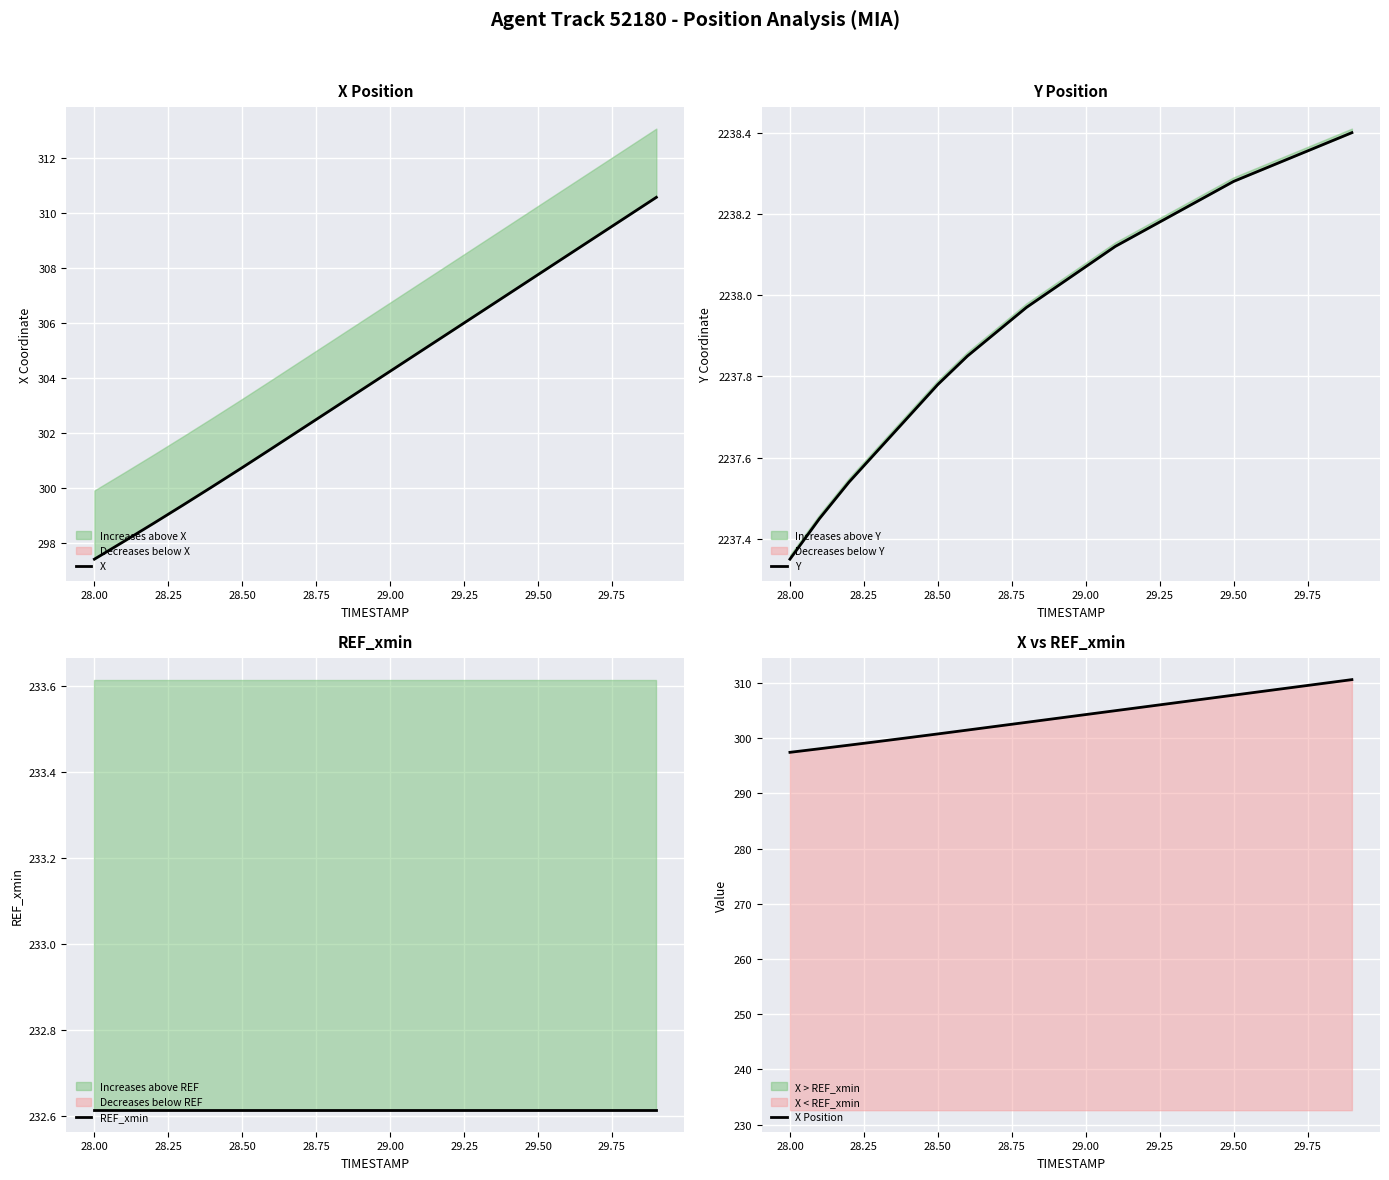

How many series are shown in this chart?

4